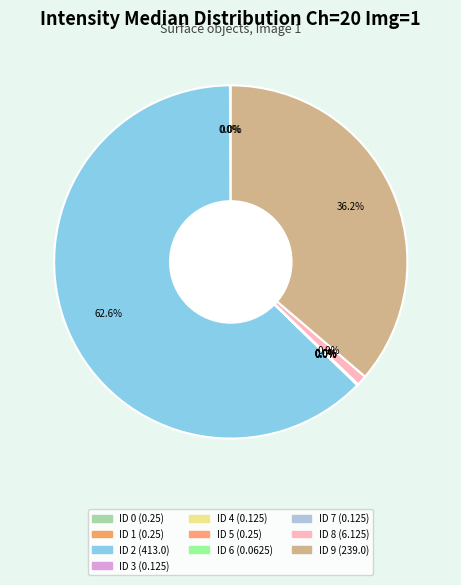

Rank the categories by value from lowest to highest.

ID 6, ID 3, ID 4, ID 7, ID 0, ID 1, ID 5, ID 8, ID 9, ID 2